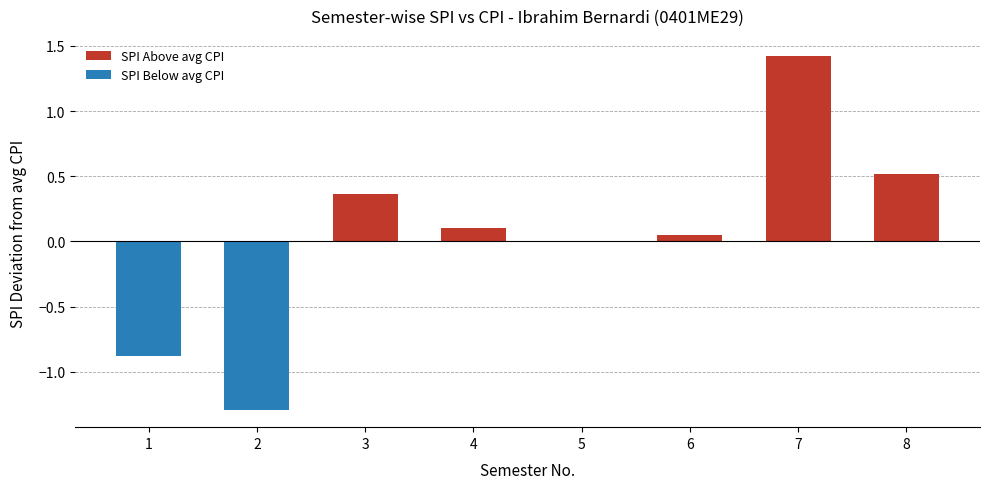

Count the number of data series in this chart.

1